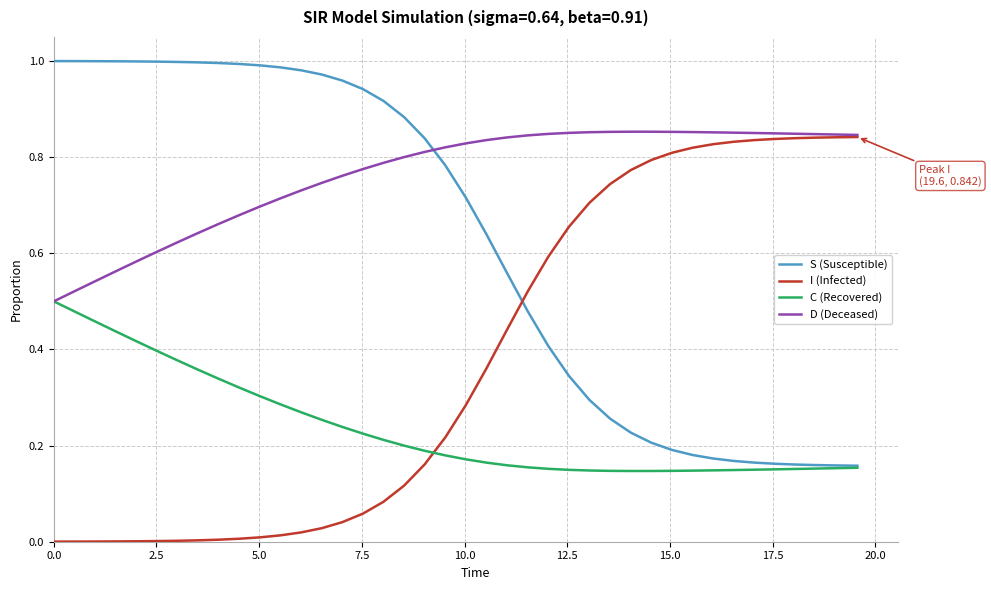

Rank the series by their average value, from highest to lowest.

D (Deceased), S (Susceptible), I (Infected), C (Recovered)